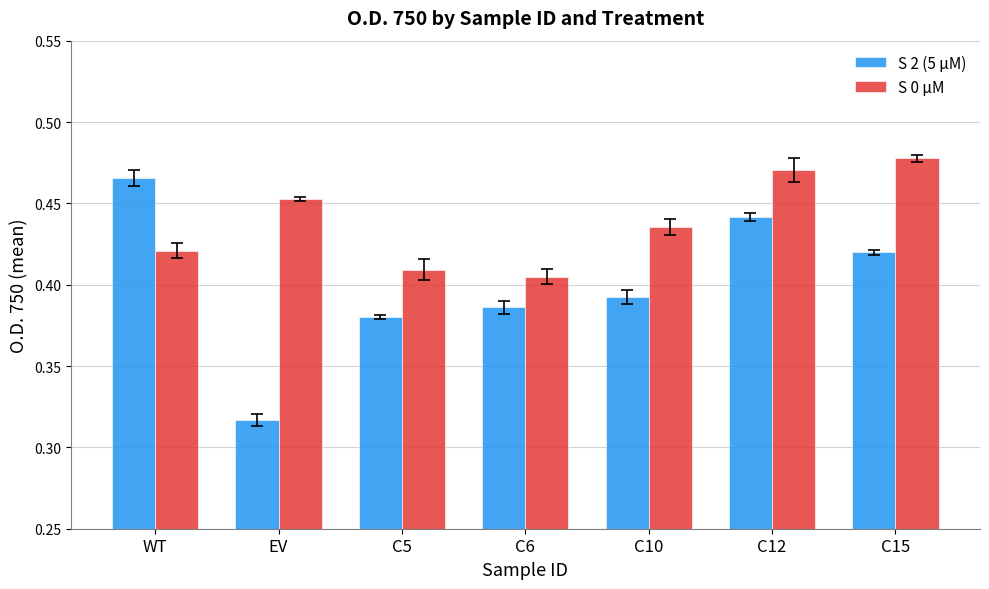

Which series has the widest spread of values?

S 2 (5 µM)